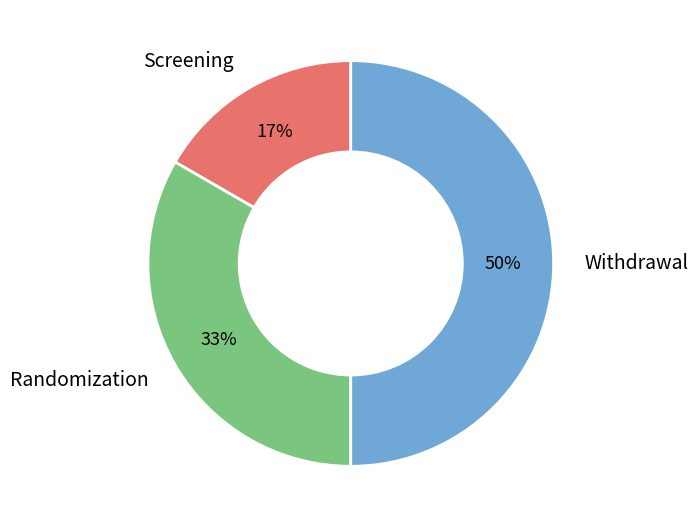

Rank the categories by value from lowest to highest.

Screening, Randomization, Withdrawal